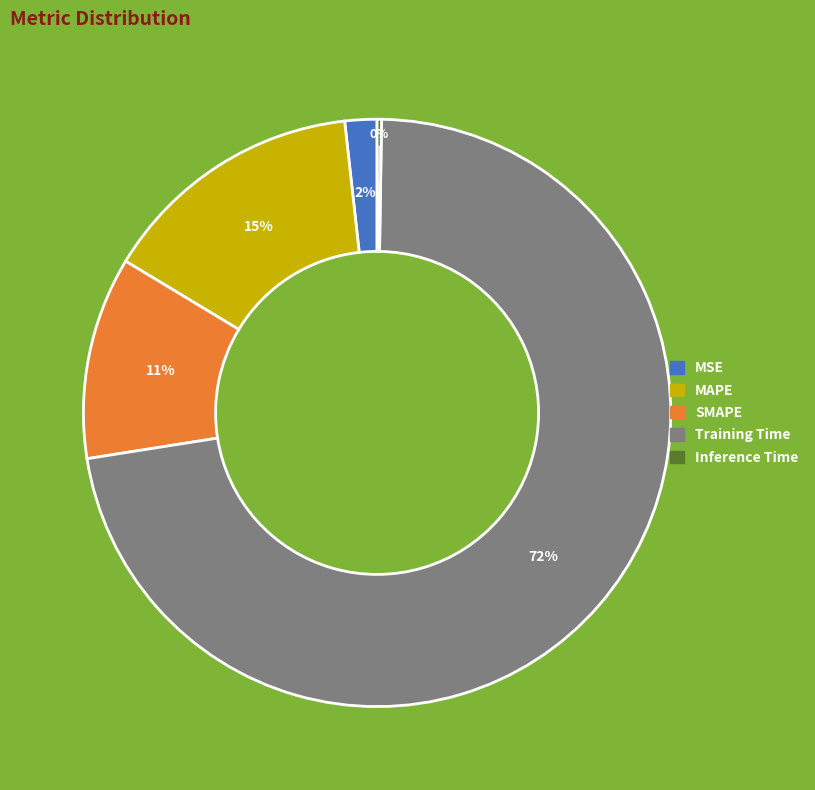

The MAPE slice represents 23% of the pie. True or false?

False